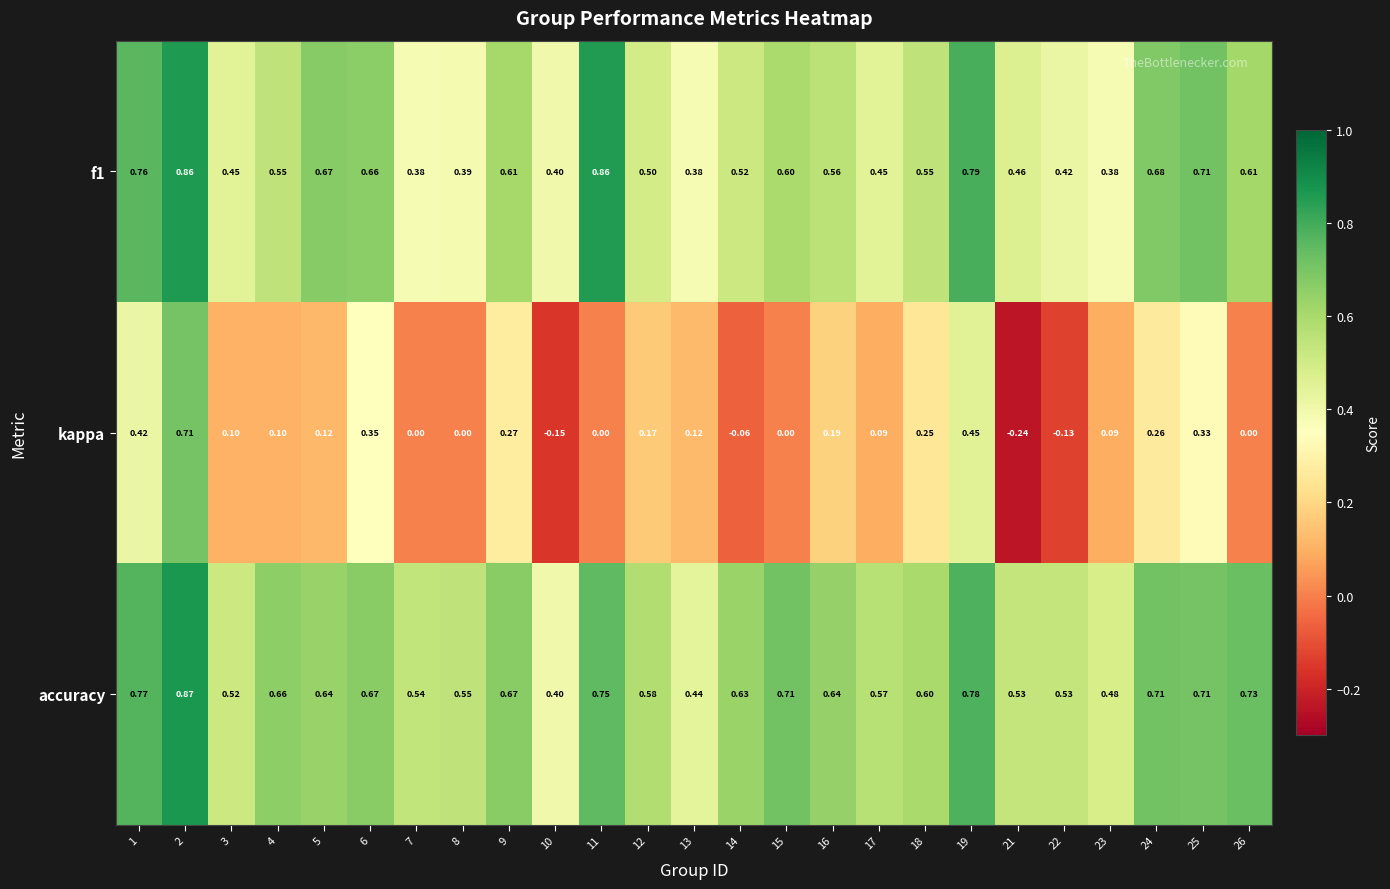

Which series has the widest spread of values?

kappa